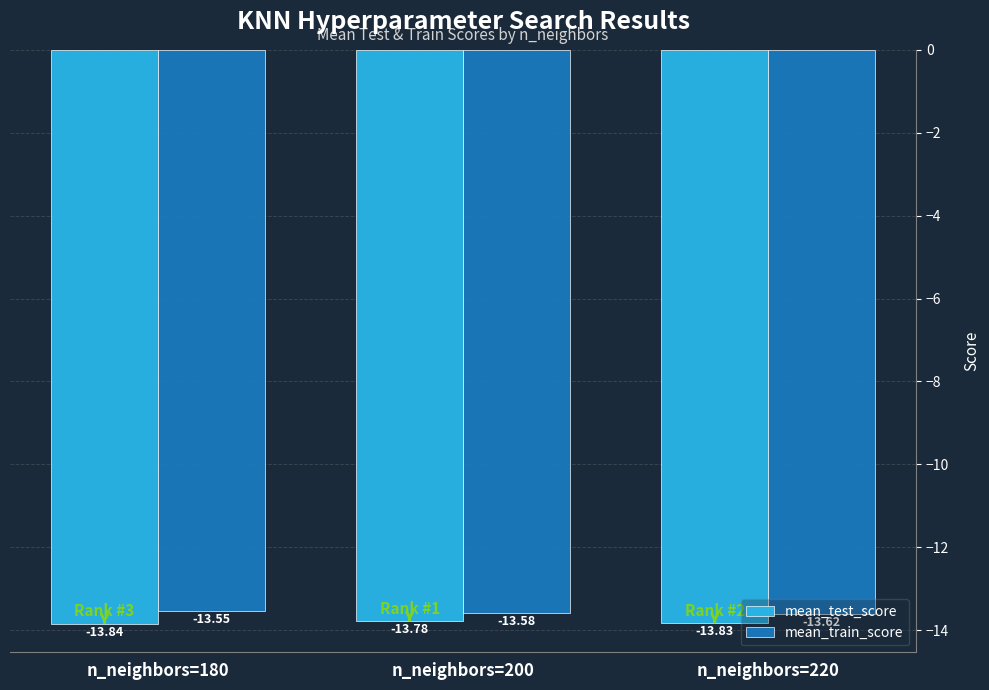

Rank the series by their average value, from highest to lowest.

mean_train_score, mean_test_score